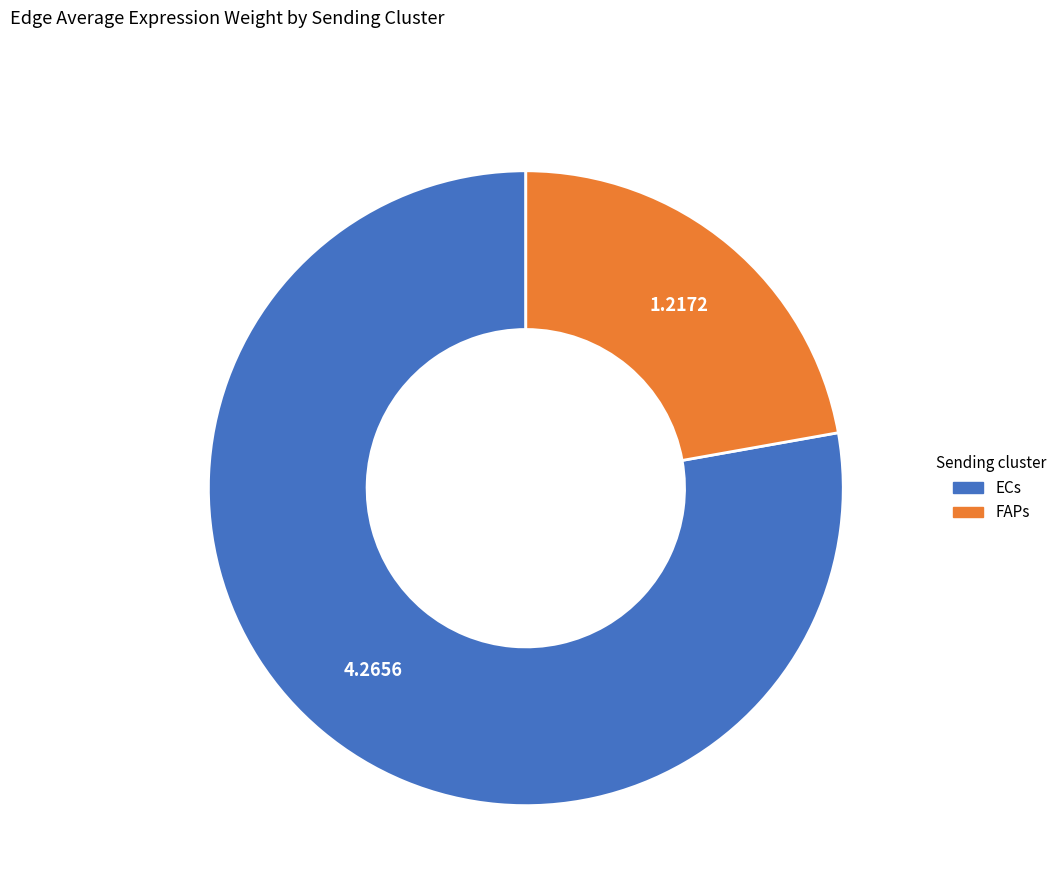

Which category has the smallest portion of the pie?

FAPs